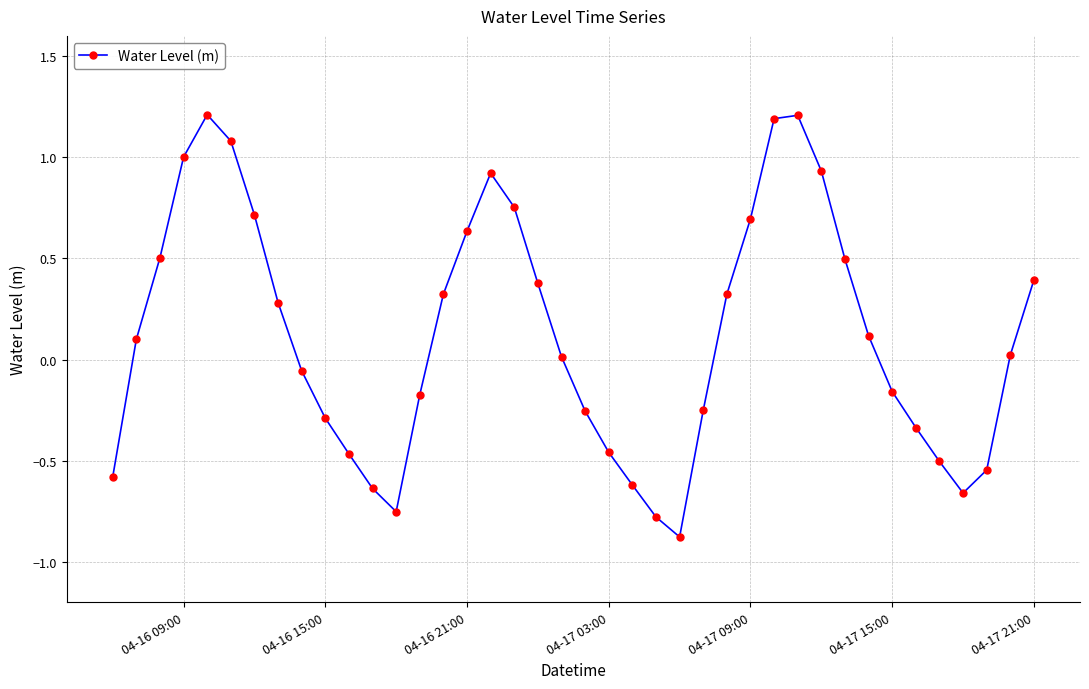

What is the value of the 30th point from the left?

1.2